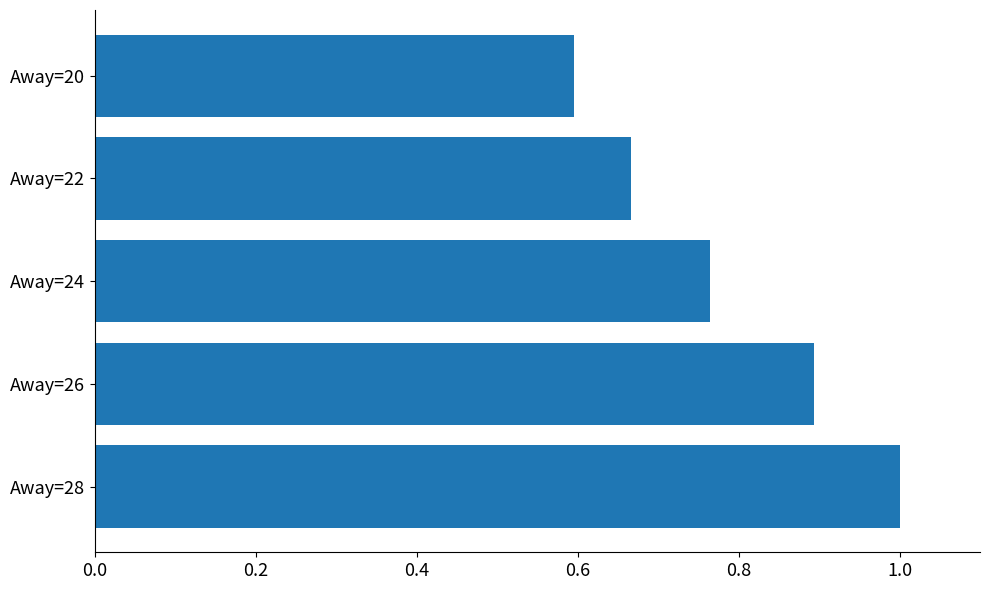

What is the sum of the values at Away=26 and Away=20?

1.5